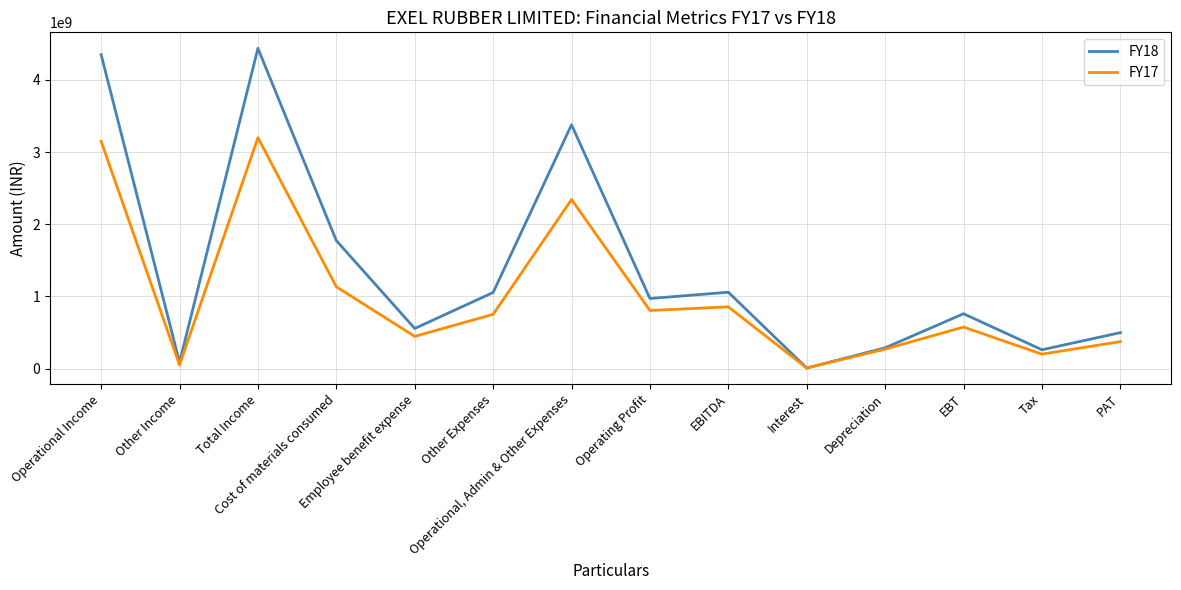

What is the maximum value shown in the chart?

4436264642